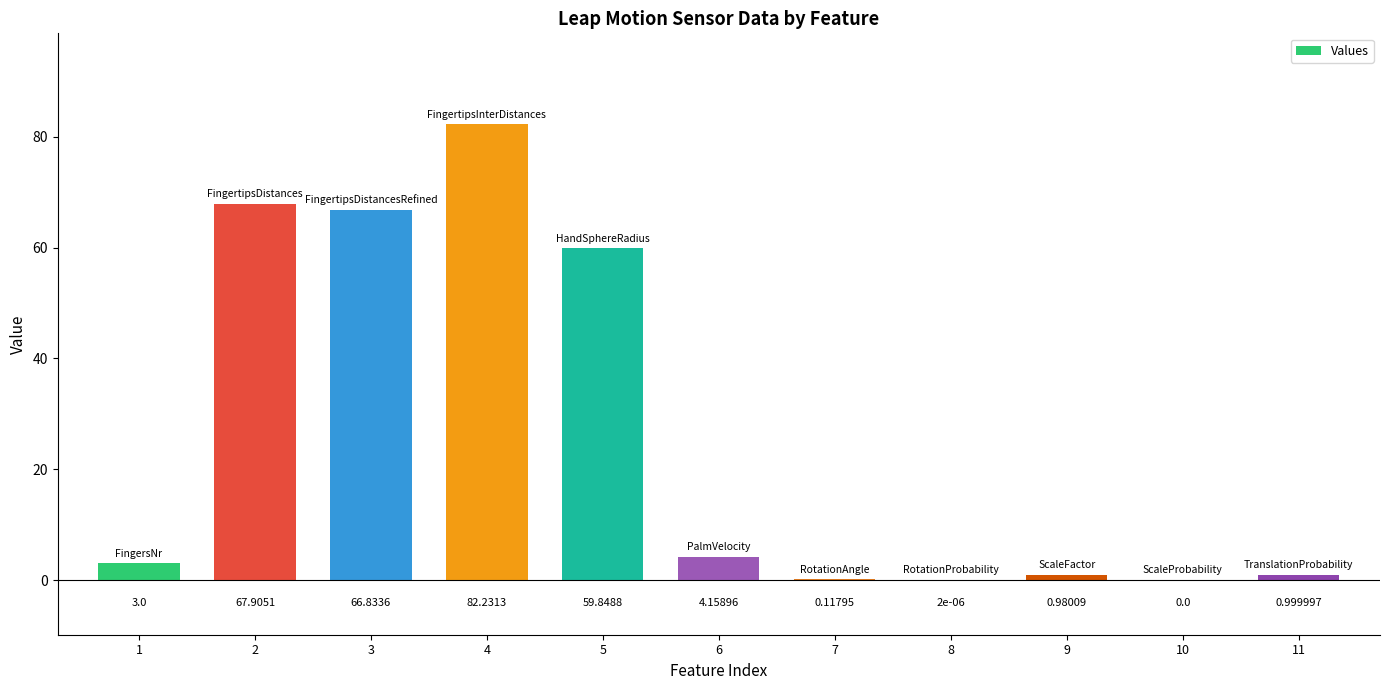

What is the maximum value shown in the chart?

82.2